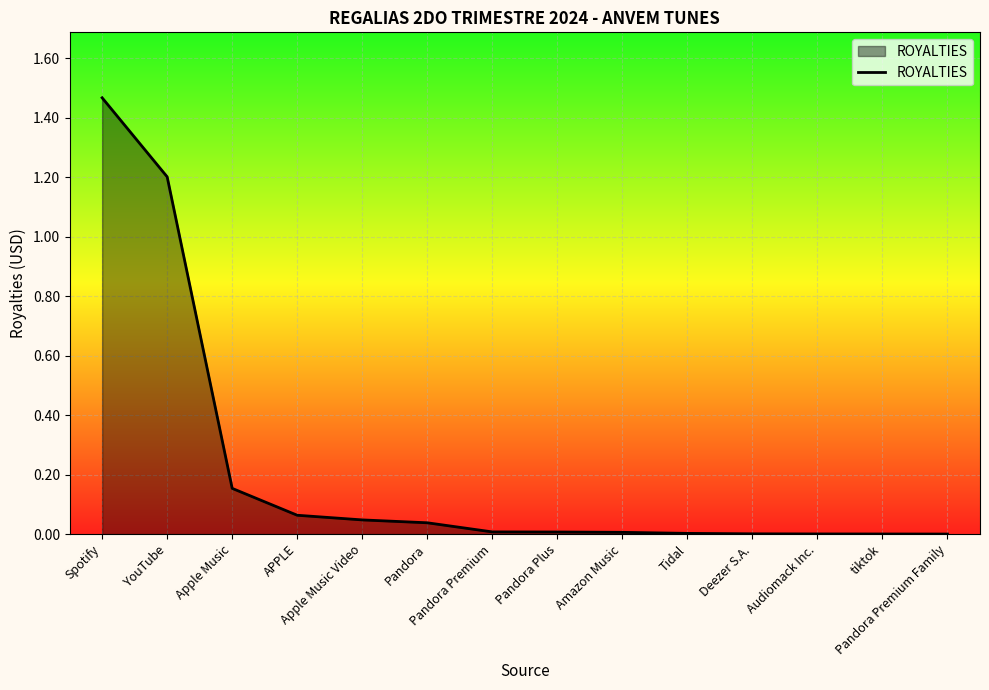

Rank the categories by value from highest to lowest.

Spotify, YouTube, Apple Music, APPLE, Apple Music Video, Pandora, Pandora Premium, Pandora Plus, Amazon Music, Tidal, Deezer S.A., Audiomack Inc., tiktok, Pandora Premium Family